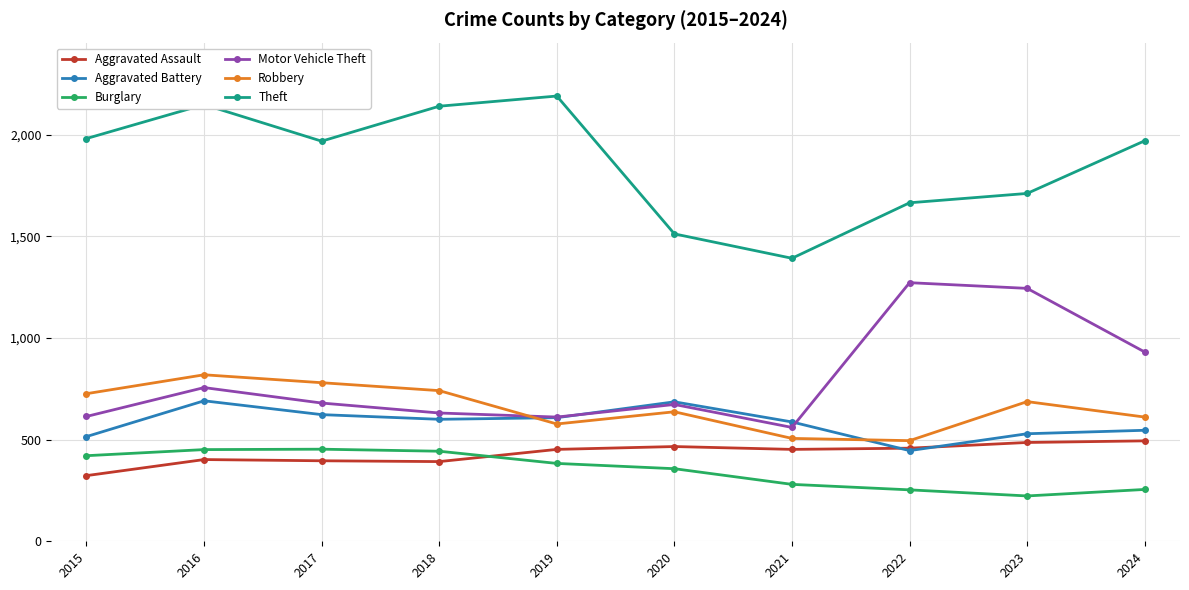

True or false: Theft and Burglary intersect in this chart.

False